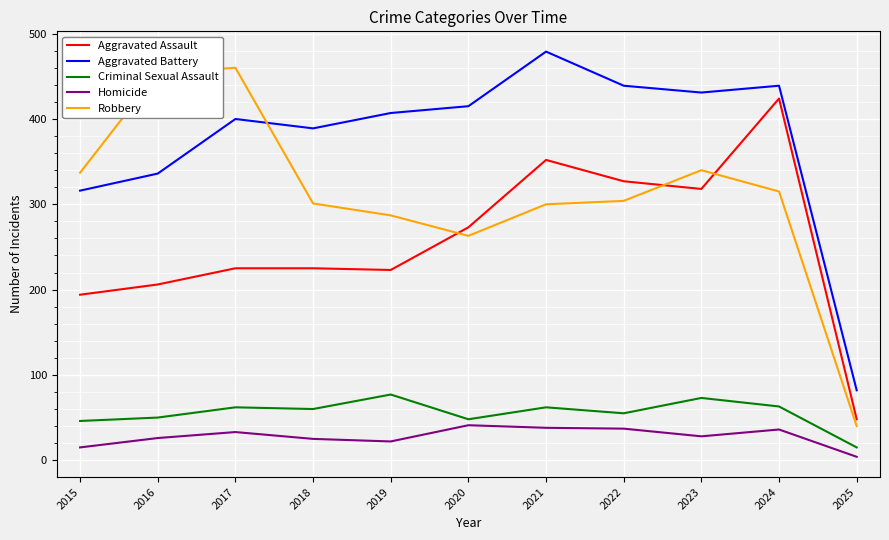

At which label is Aggravated Battery closest to 280?

2015